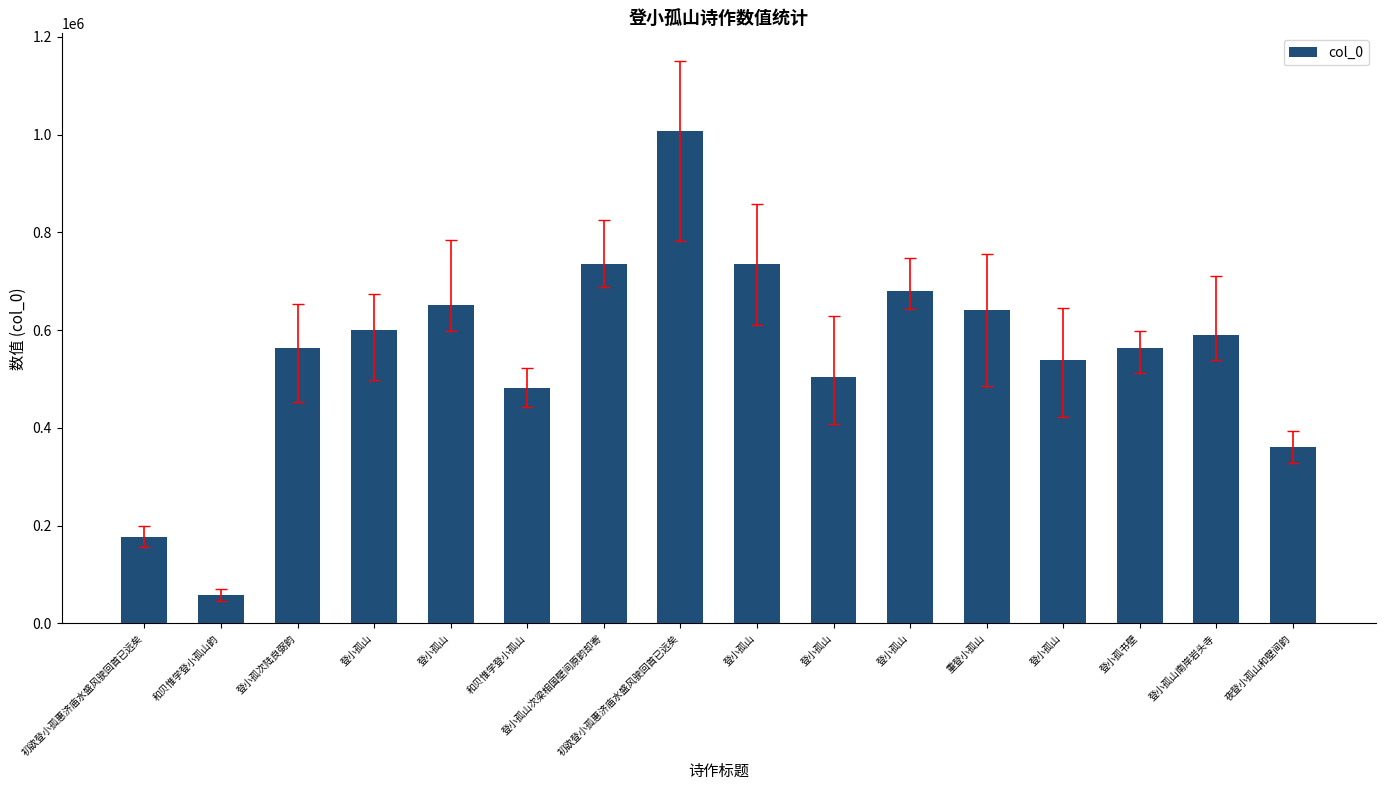

List the labels in order of value, smallest first.

和贝惟学登小孤山韵, 初欲登小孤惠济庙水盛风驶回首已远矣, 夜登小孤山和壁间韵, 和贝惟学登小孤山, 登小孤山, 登小孤山, 登小孤书壁, 登小孤次陆良弼韵, 登小孤山南岸岩头寺, 登小孤山, 重登小孤山, 登小孤山, 登小孤山, 登小孤山次梁相国壁间原韵却寄, 登小孤山, 初欲登小孤惠济庙水盛风驶回首已远矣